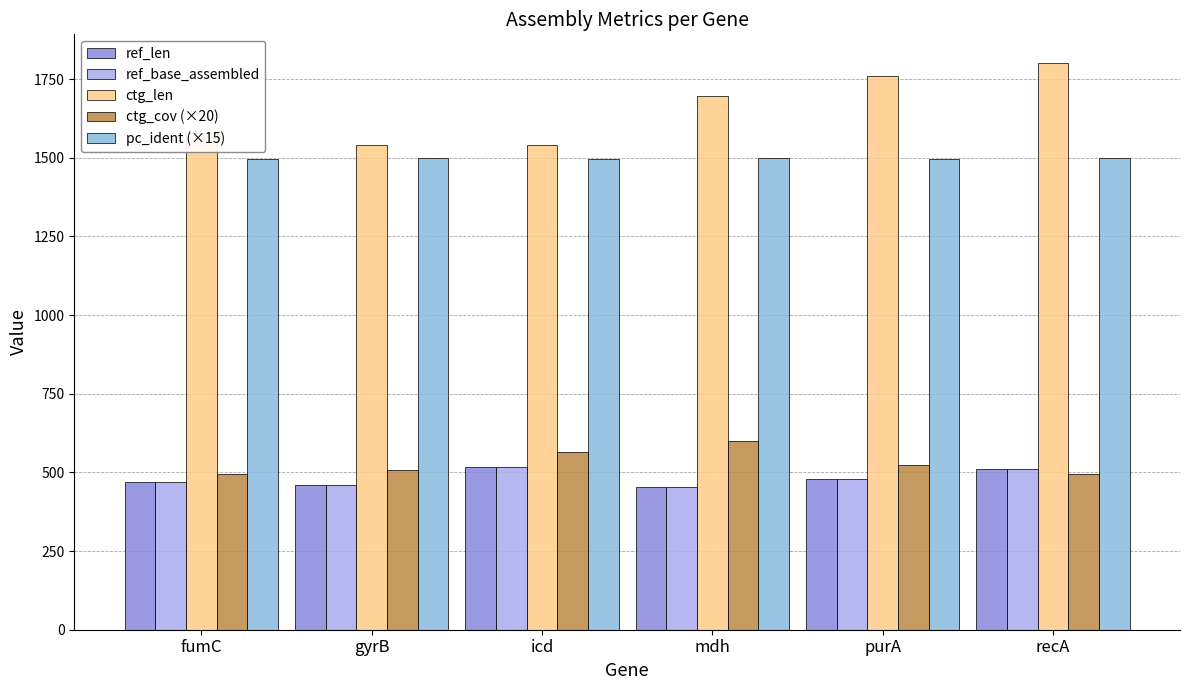

What is the average value of the ref_len series?

481.2